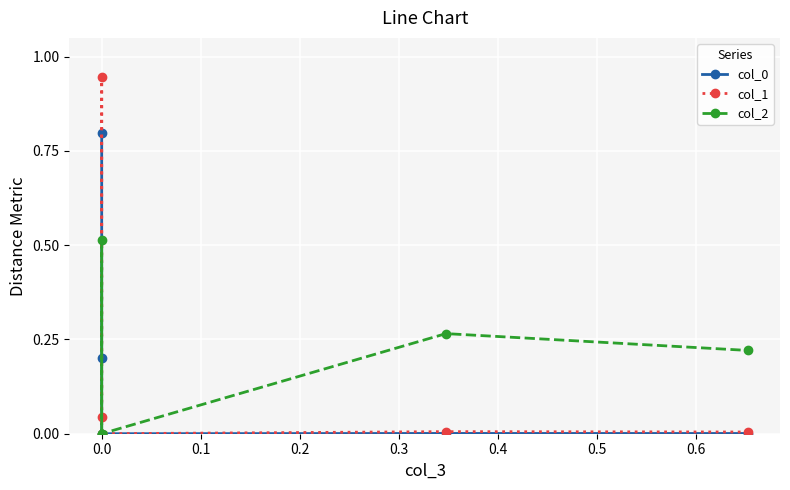

How many lines are shown in the chart?

3